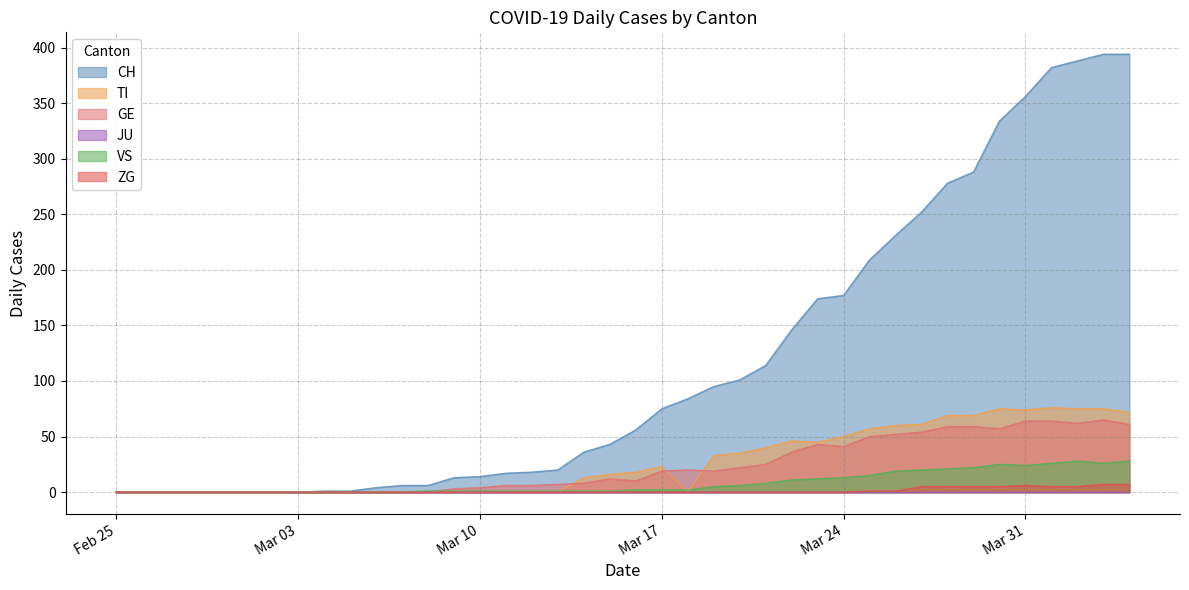

How many data points does each series have?

40